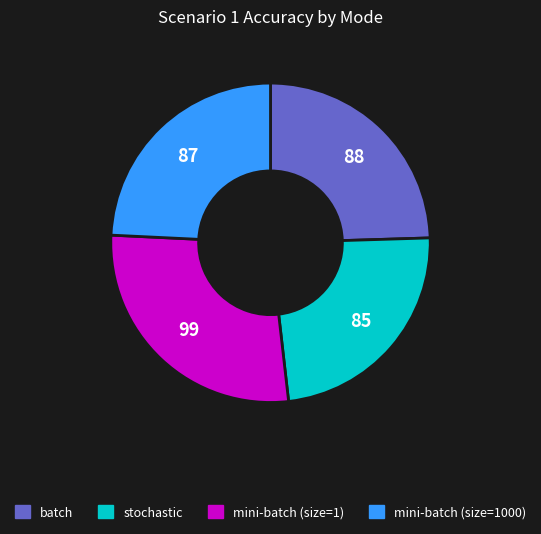

Between mini-batch (size=1) and batch, which is larger?

mini-batch (size=1)